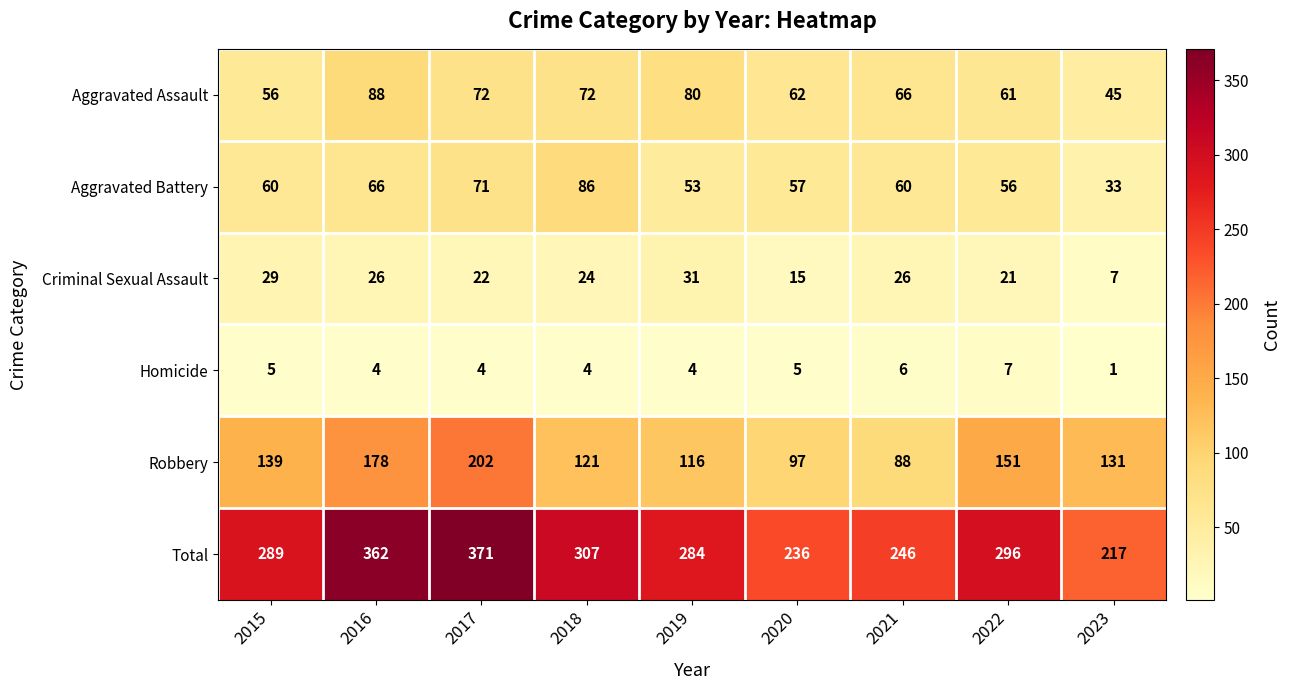

Which series changed the most between 2015 and 2023?

Total